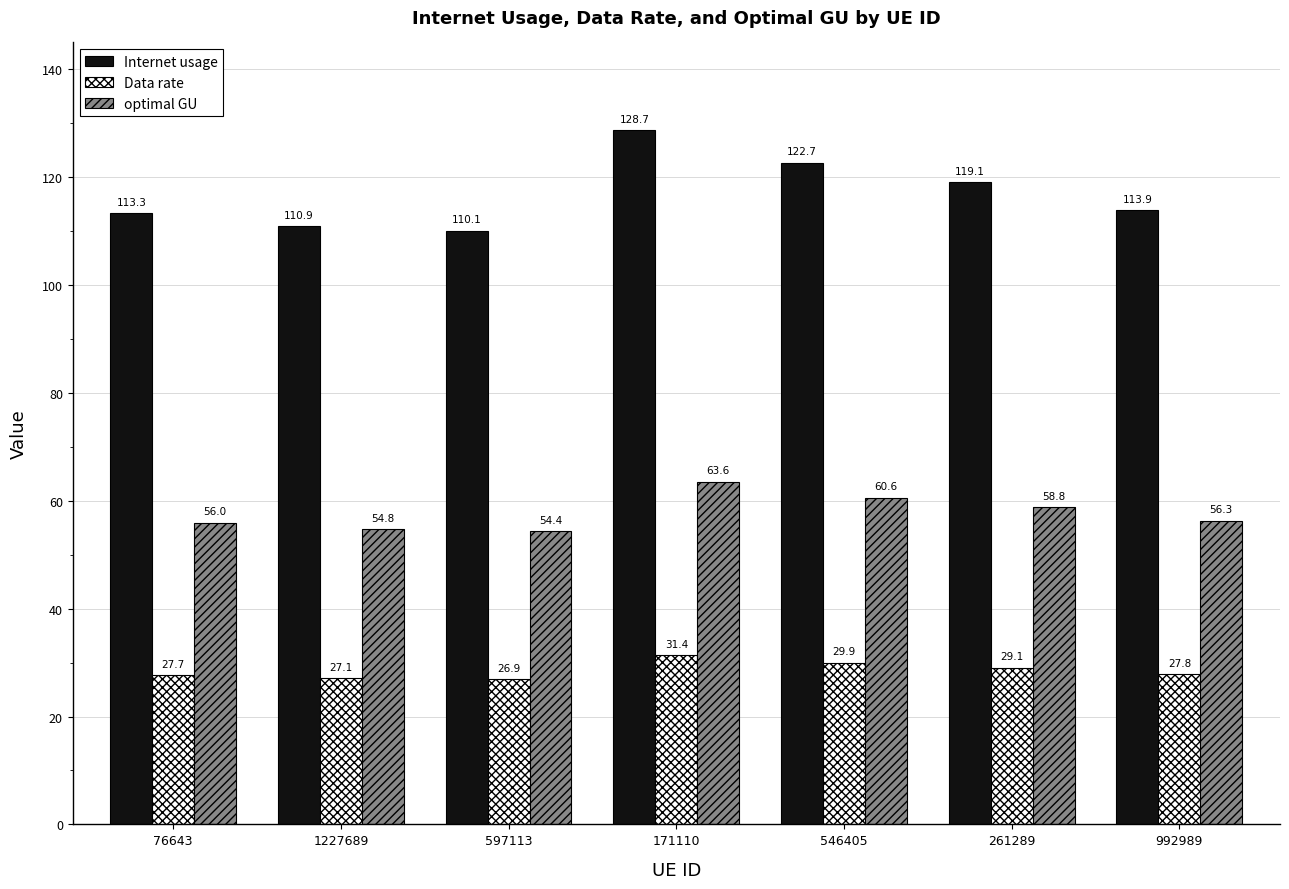

What is the sum of the Data rate values at 1227689 and 76643?

54.7